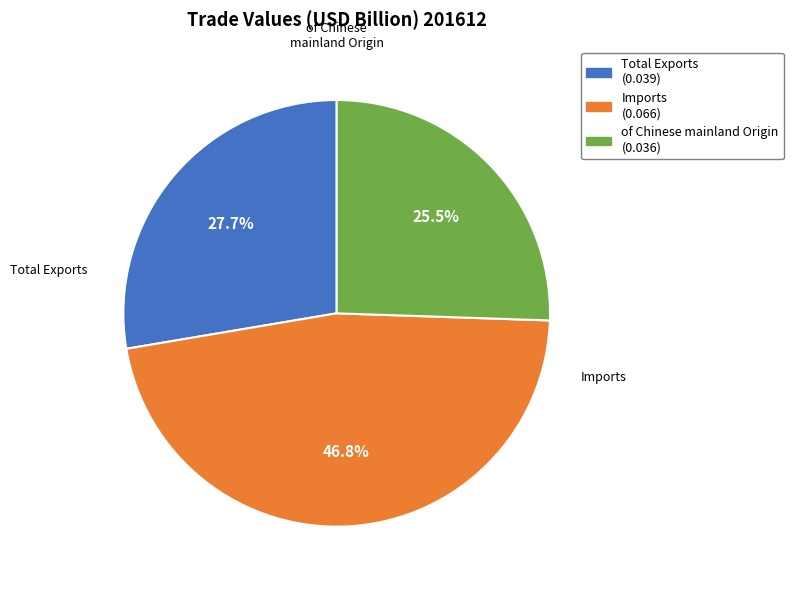

What percentage is the Total Exports slice, to the nearest percent?

28%